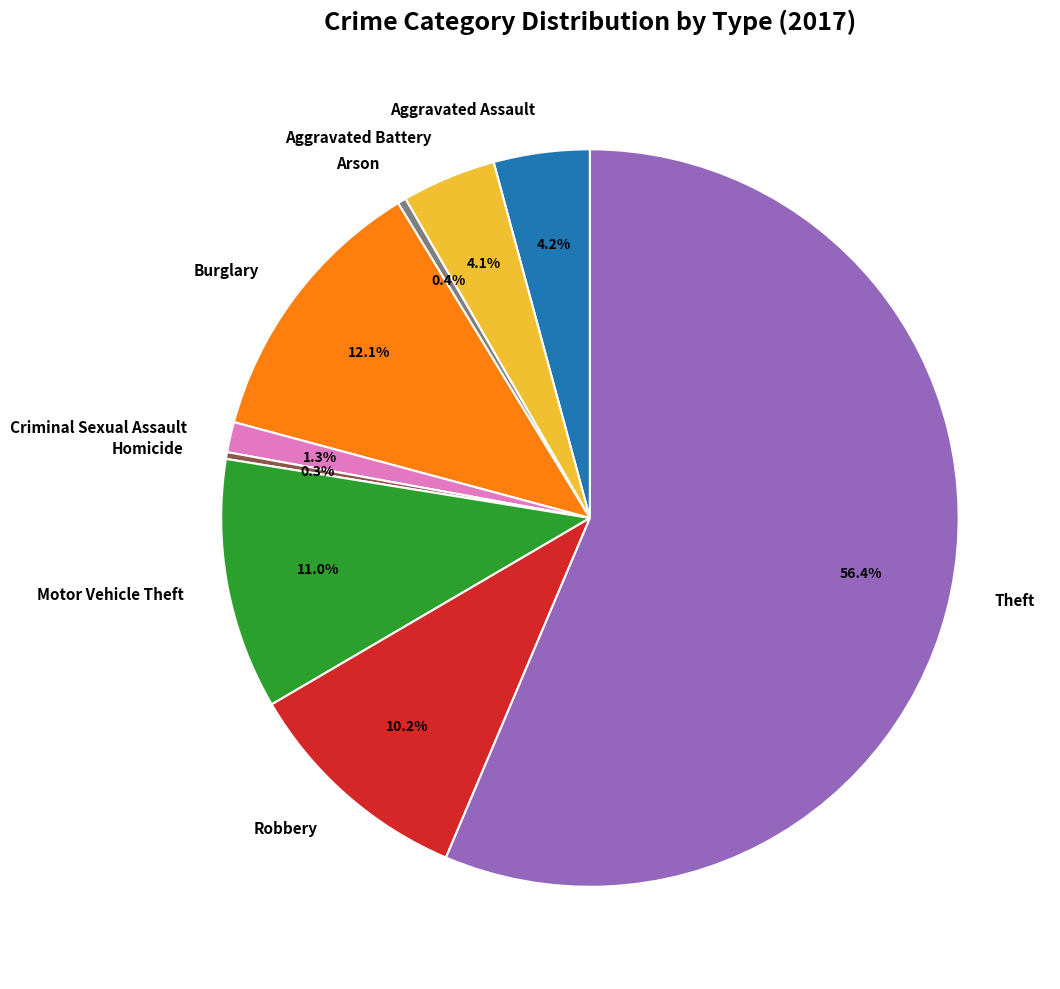

Which has a higher value, Aggravated Assault or Burglary?

Burglary